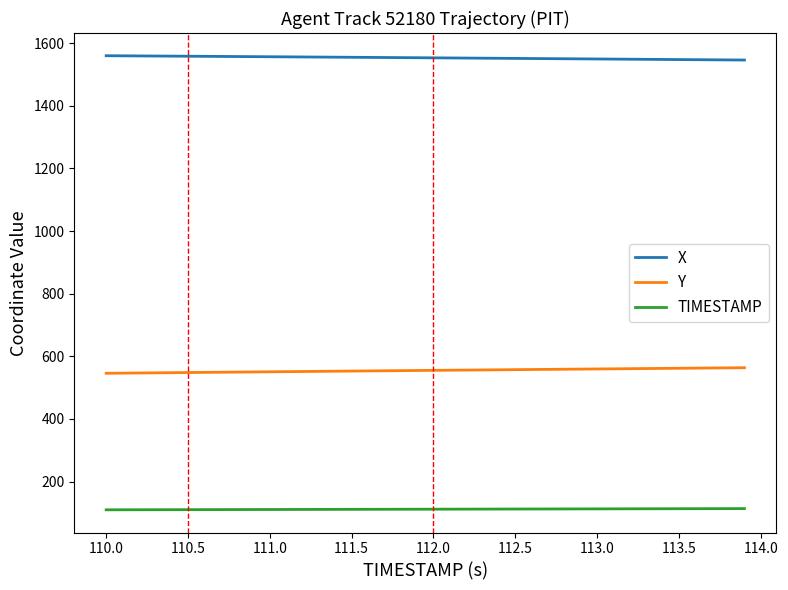

What is the maximum value shown in the chart?

1560.0